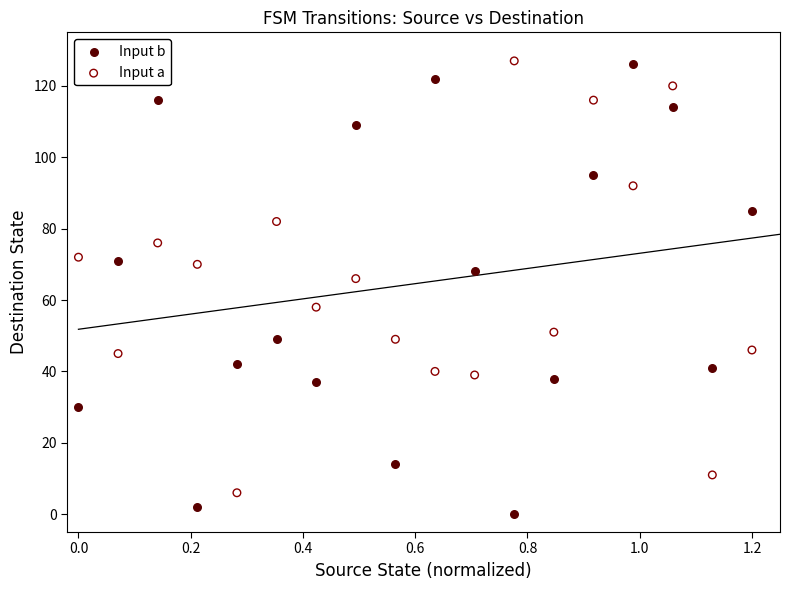

In the Input b series, what Y value is closest to 63?

68